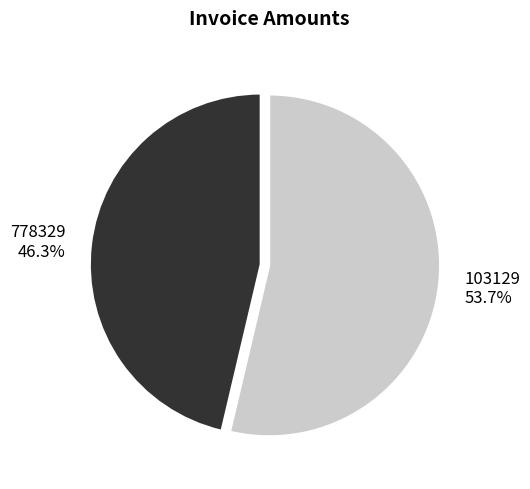

How many slices are in this pie chart?

2